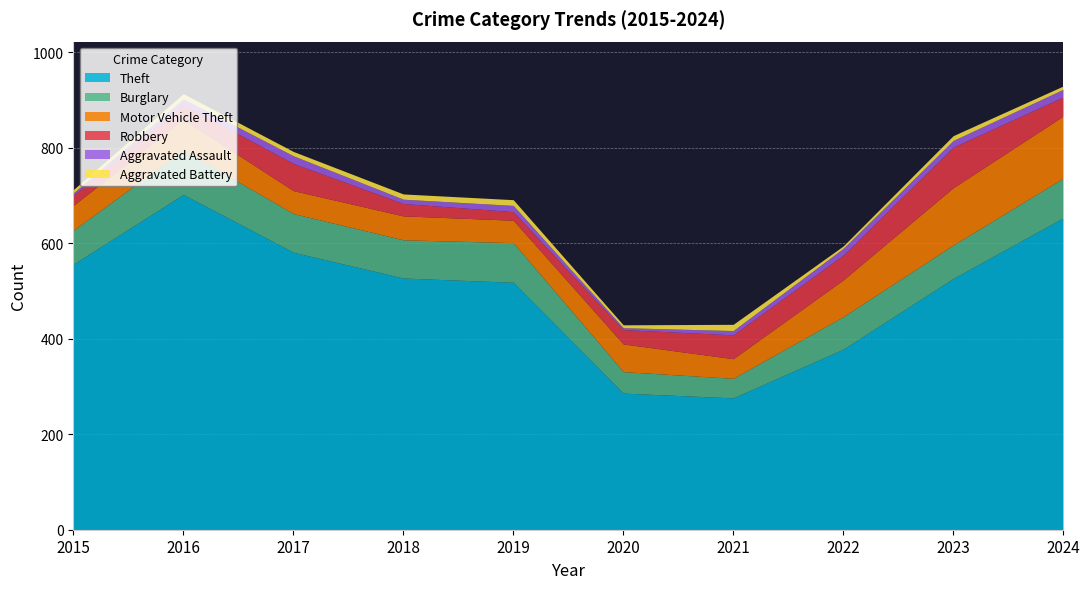

Which series has the largest total across all categories?

Theft